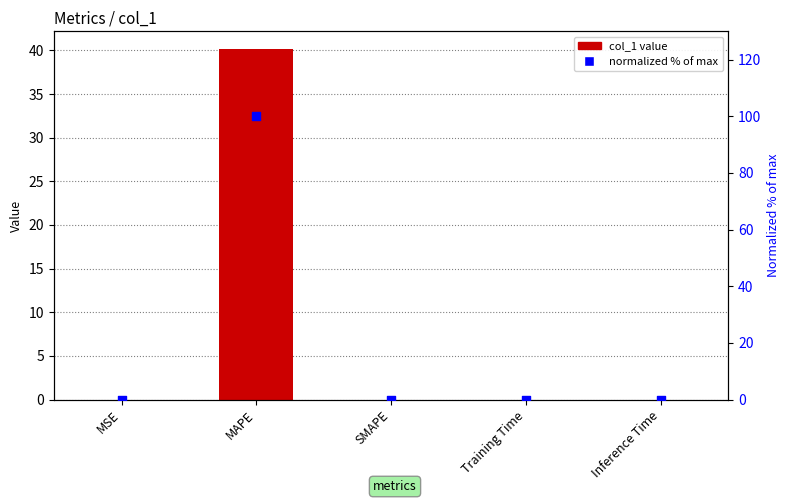

Which series reaches the maximum Y coordinate?

normalized % of max